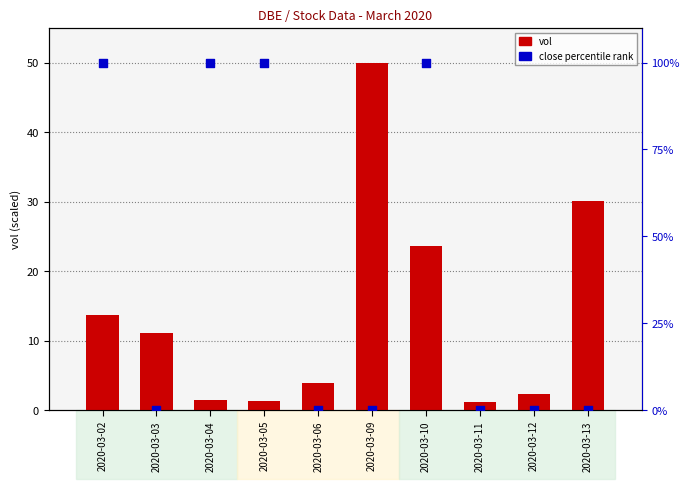

Which series contains the lowest Y value?

close (percentile rank)